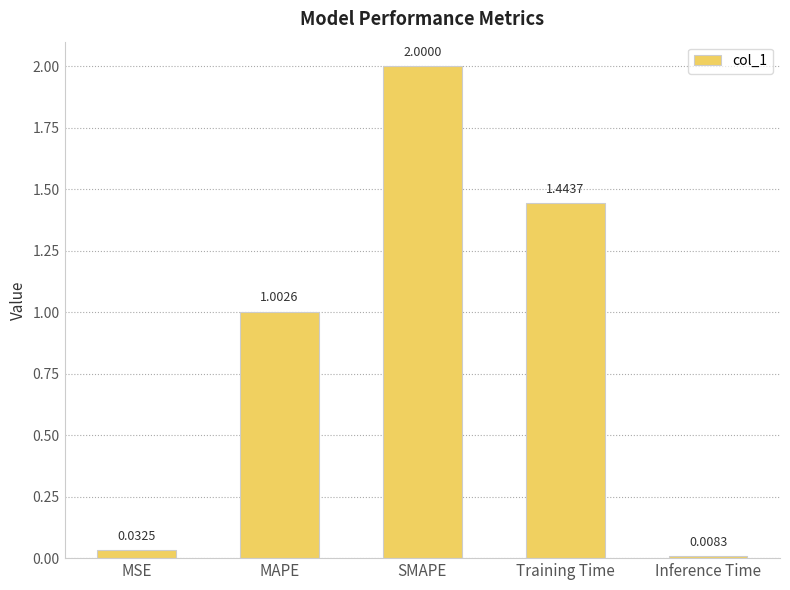

Between MSE and Inference Time, which is larger?

MSE